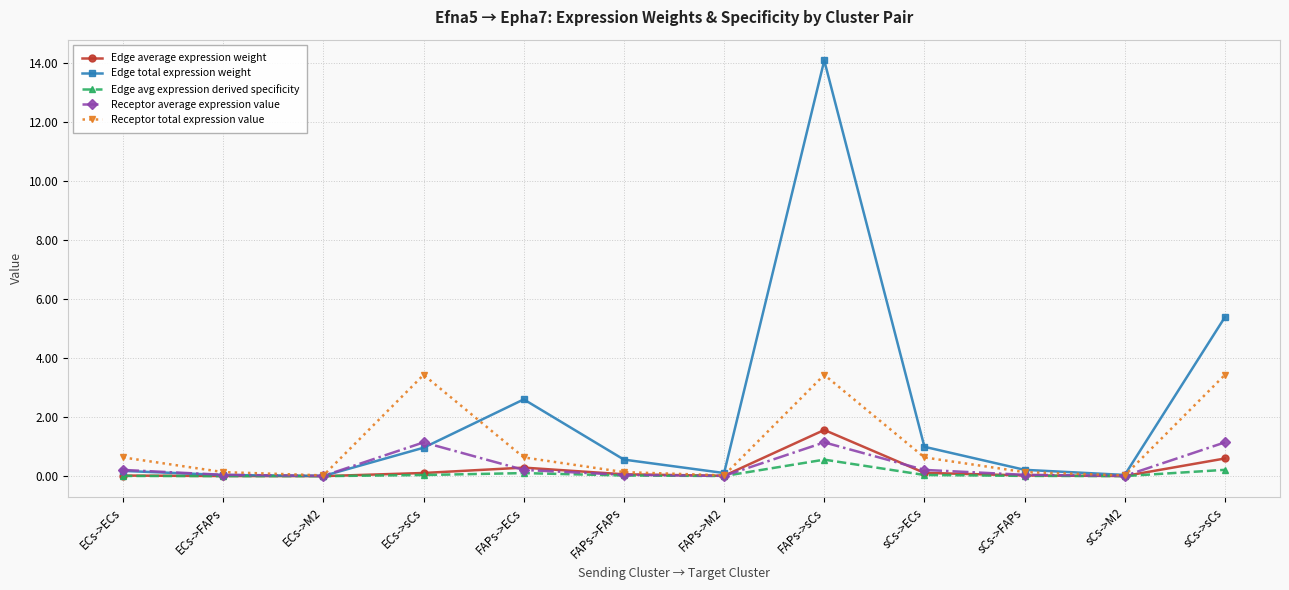

True or false: Receptor total expression value has more than 1 interior local peaks.

True